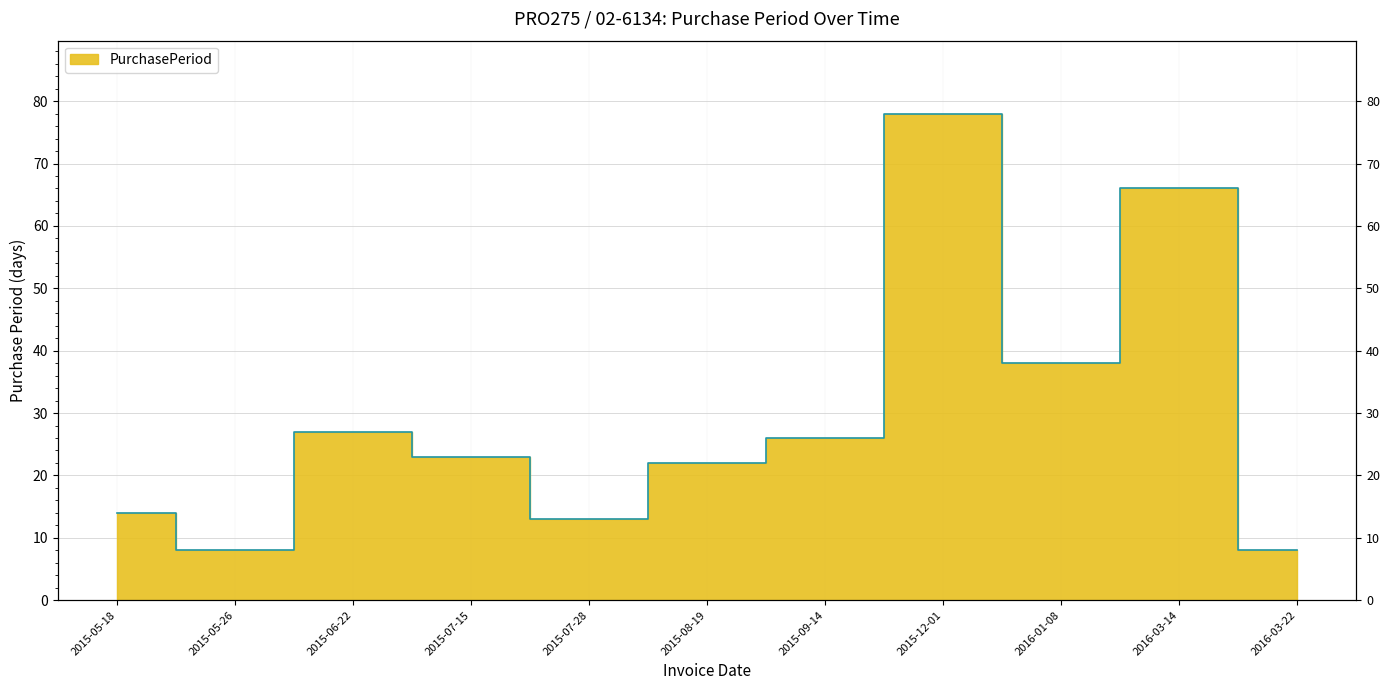

What is the smallest value displayed?

8